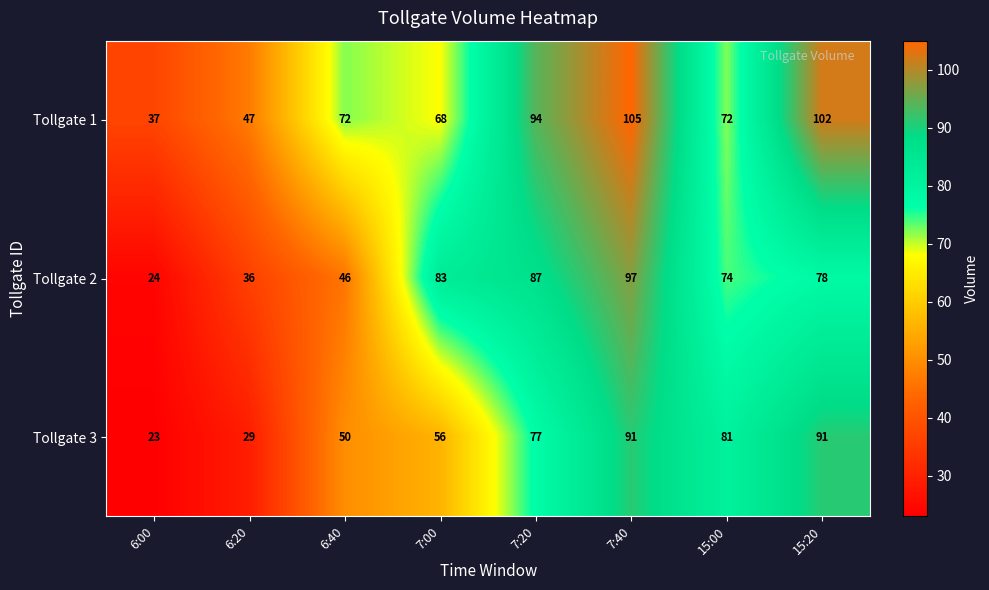

Reading right to left, list all the values displayed in this chart.

Tollgate 1: 102	72	105	94	68	72	47	37
Tollgate 2: 78	74	97	87	83	46	36	24
Tollgate 3: 91	81	91	77	56	50	29	23